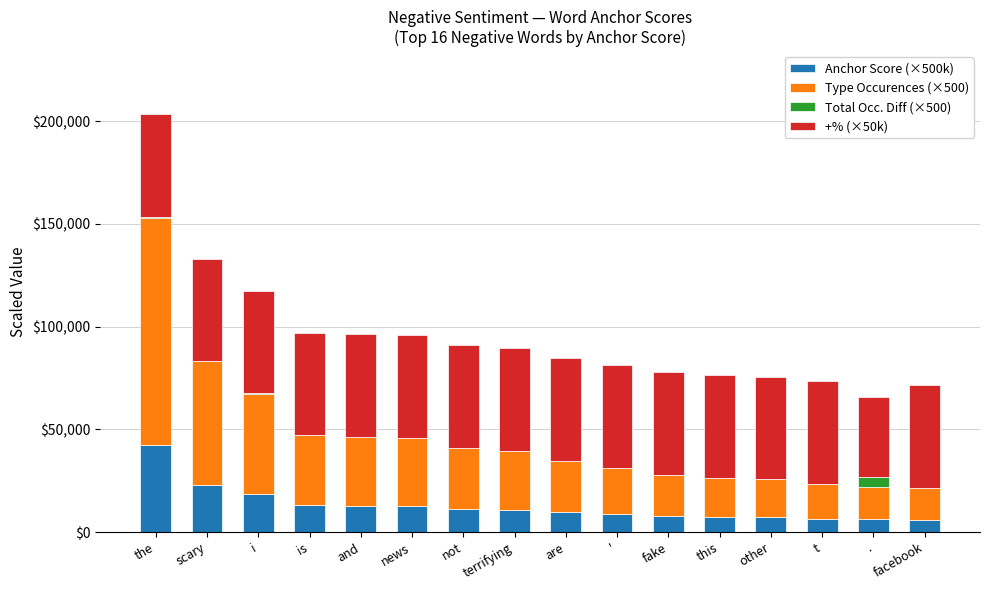

At which category is the sum across all series the highest?

the